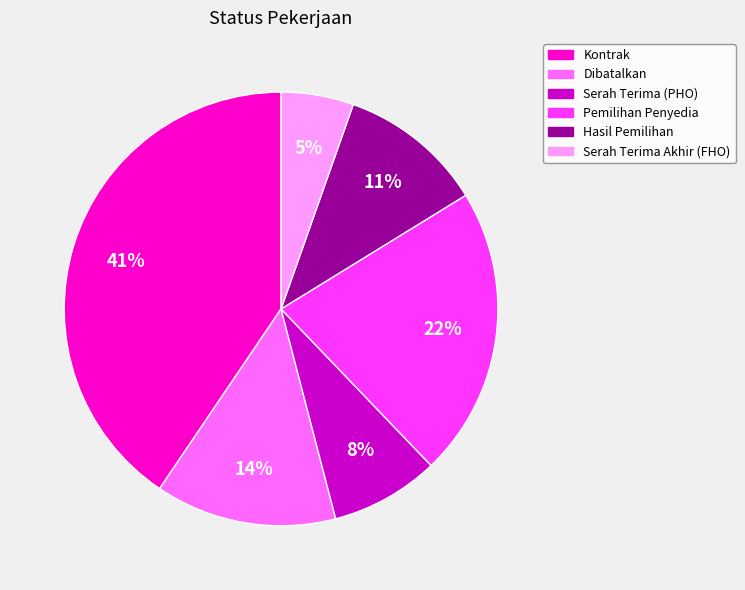

To the nearest percent, what is the average slice percentage?

17%